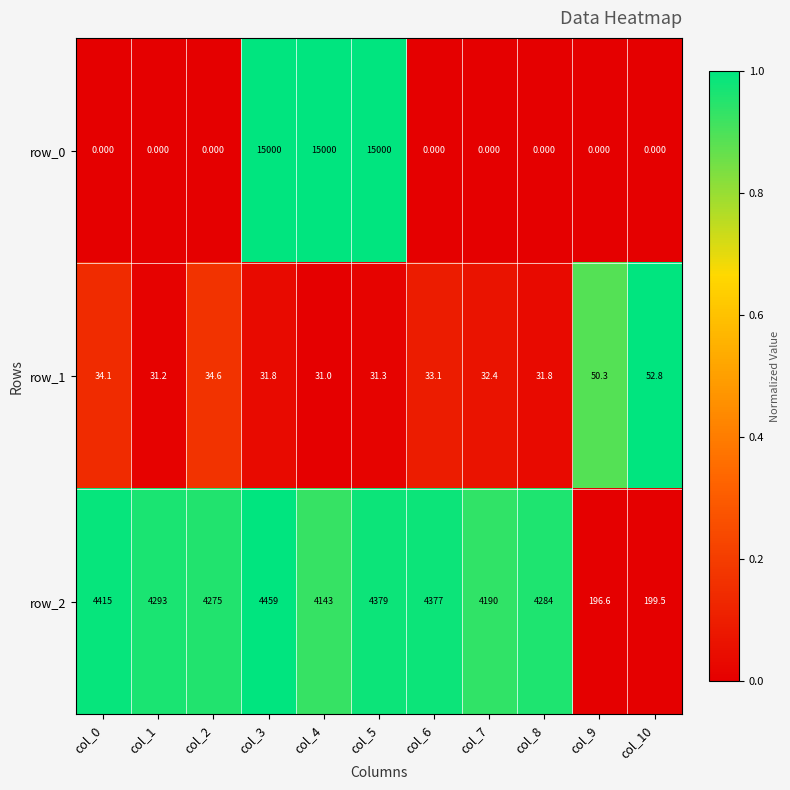

Is the value of row_0 at col_2 greater than the value of row_1 at col_6?

No